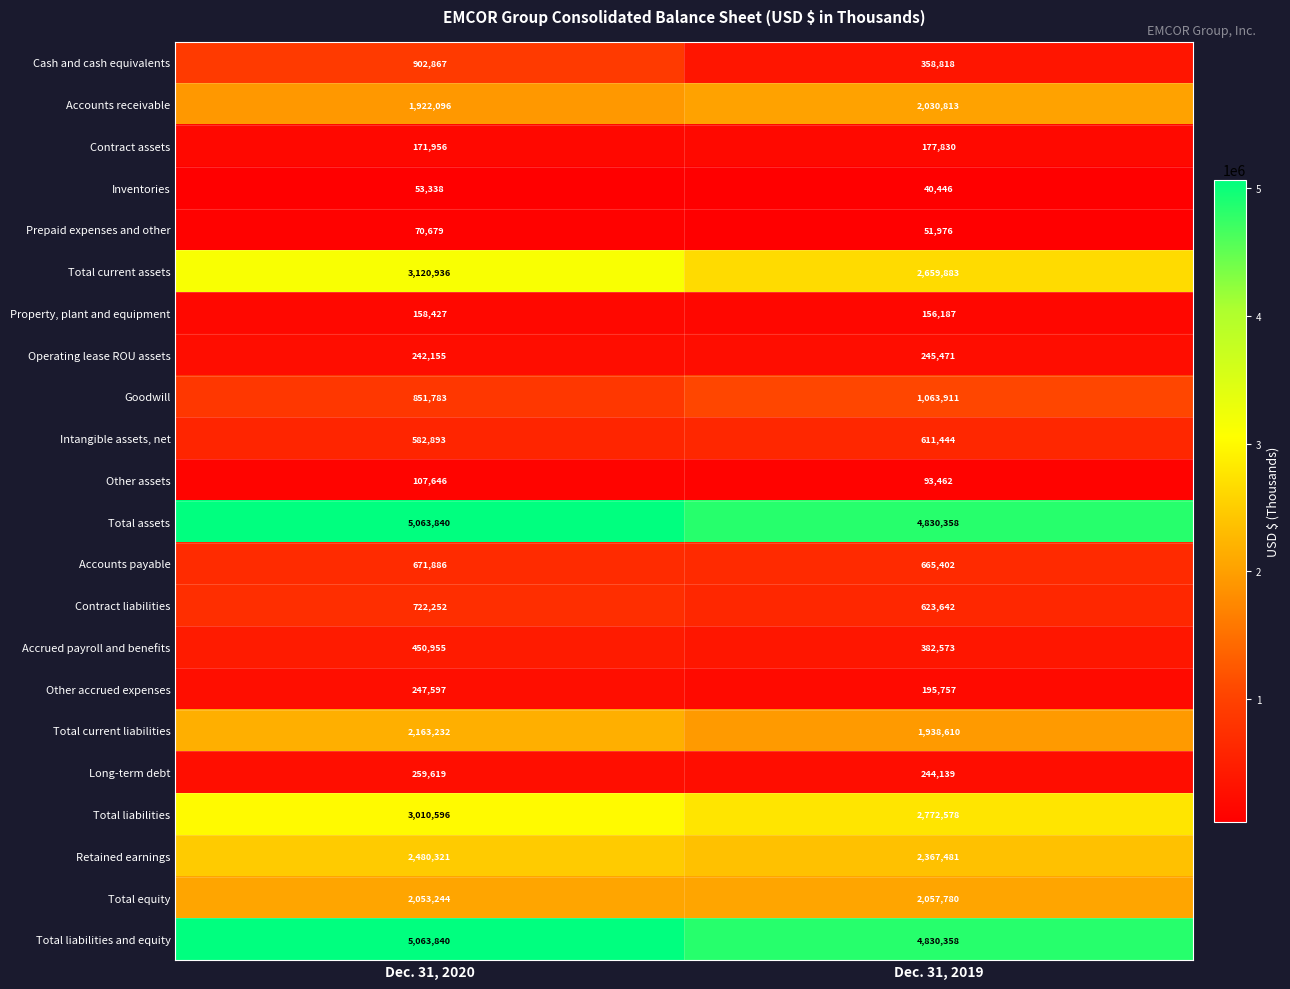

What is the average value of the Inventories series?

46892